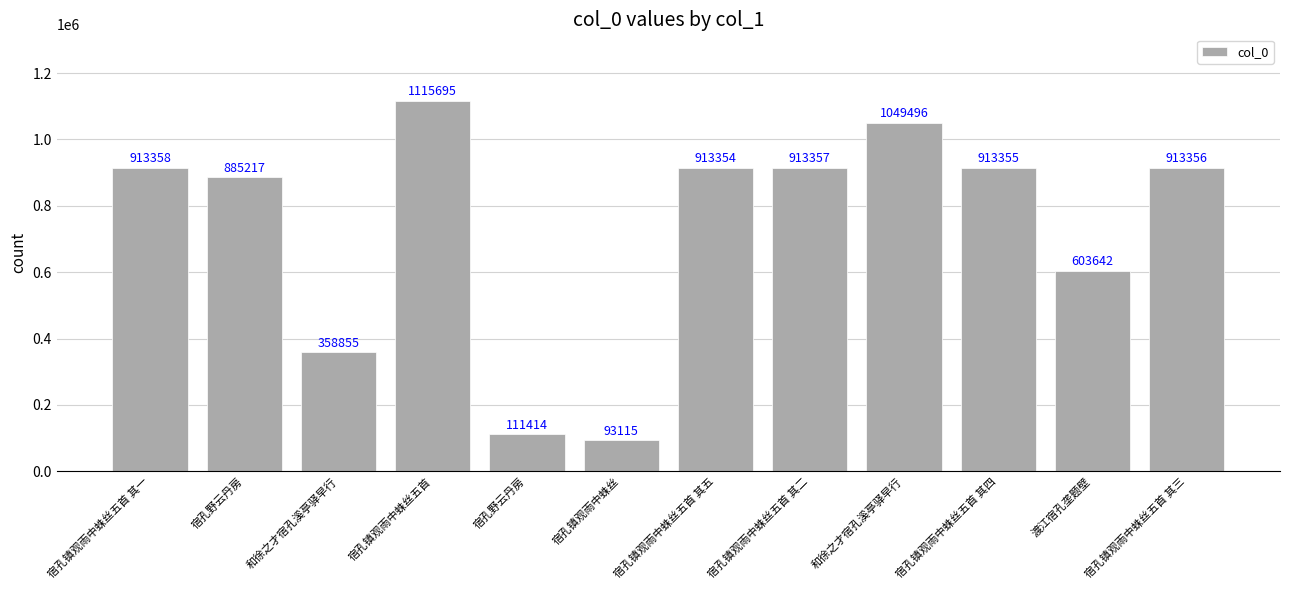

How many data points does each series have?

12